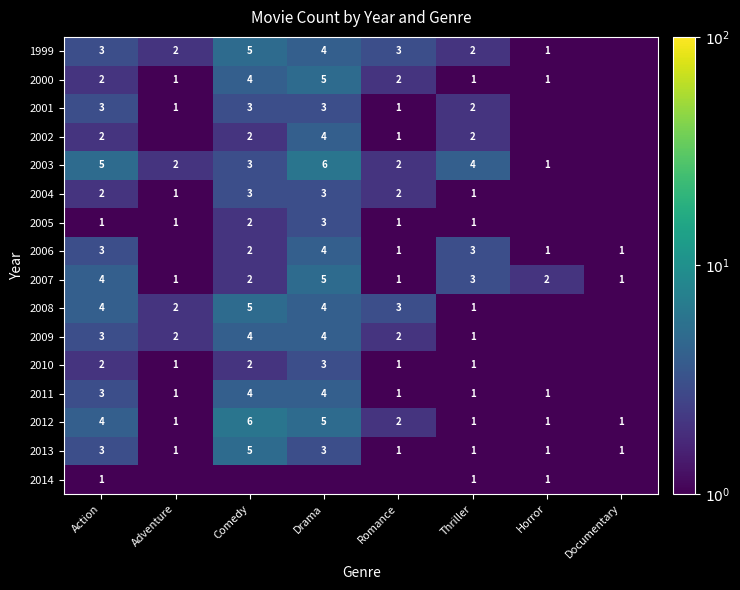

What is the sum of all 2007 values?

19.0